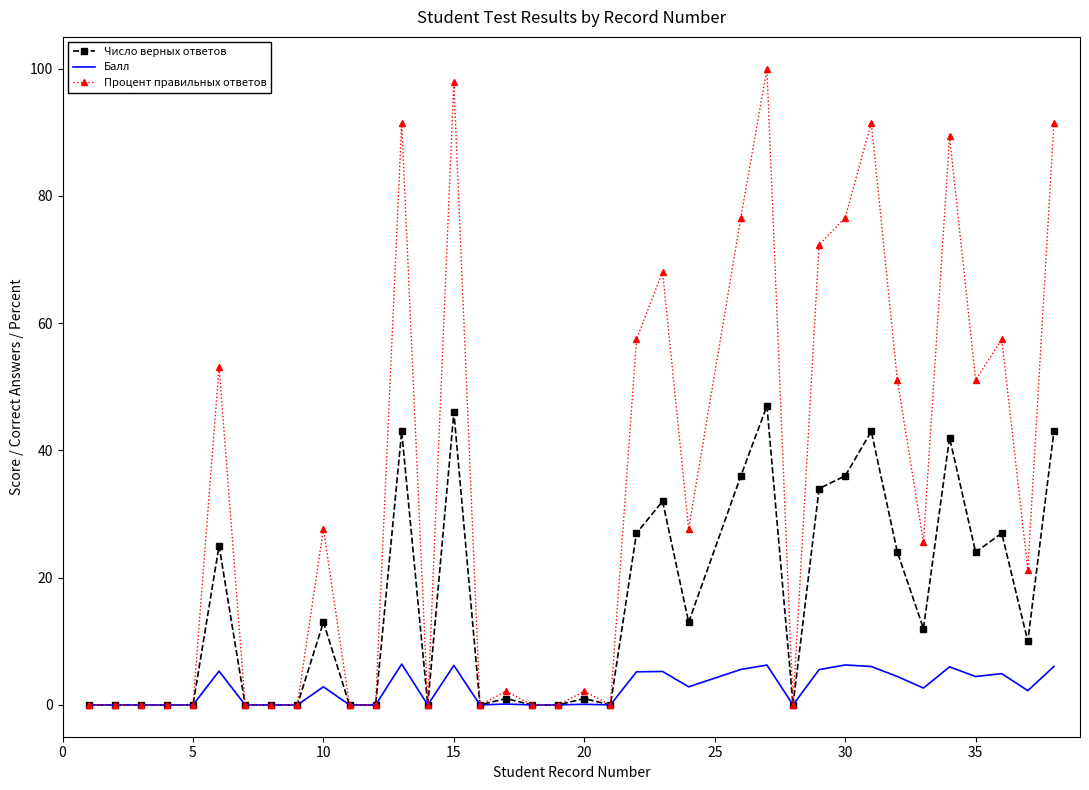

What is the greatest value displayed?

100.0